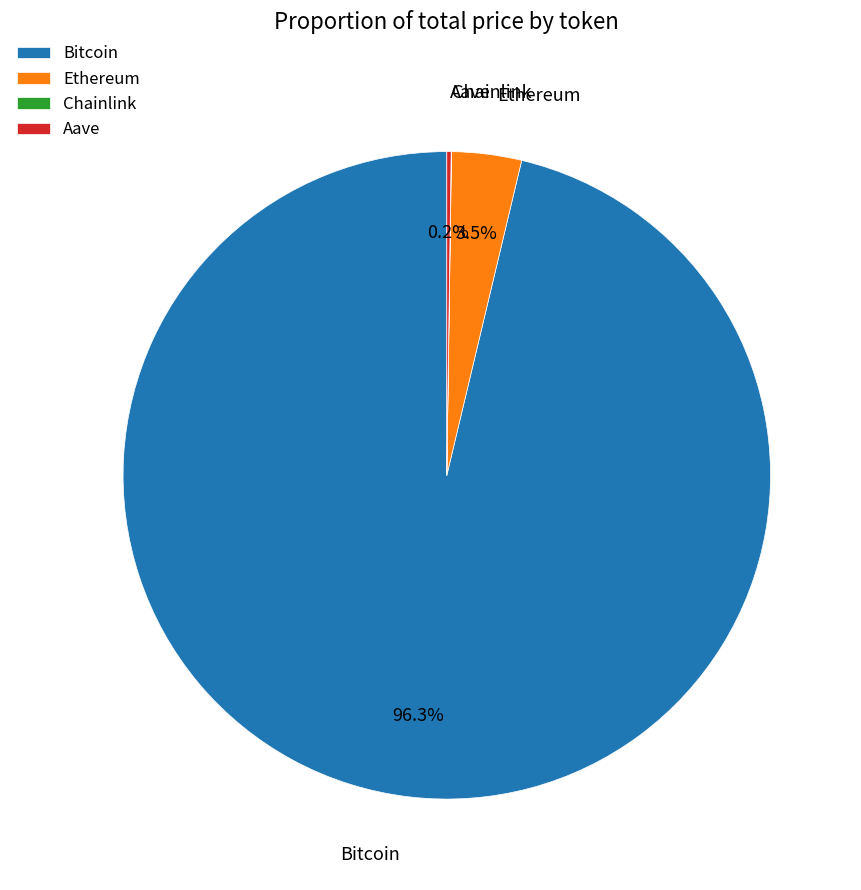

What is the largest slice in the pie chart?

Bitcoin